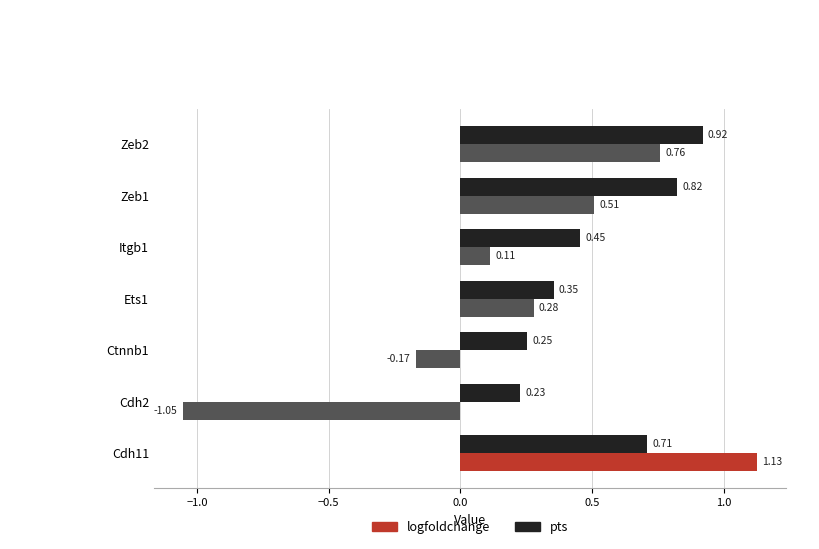

At Ets1, list the series in order from smallest to largest.

logfoldchange, pts